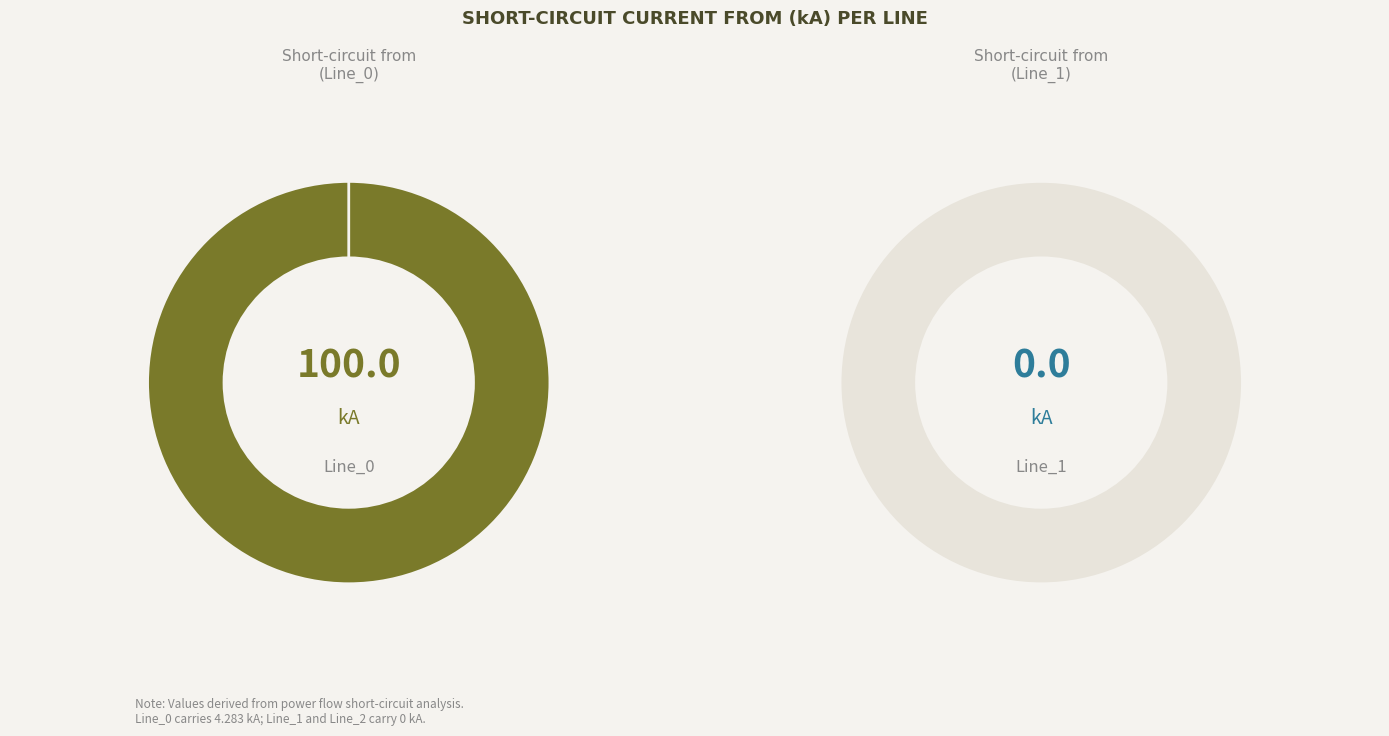

Which category has the smallest portion of the pie?

Line_1